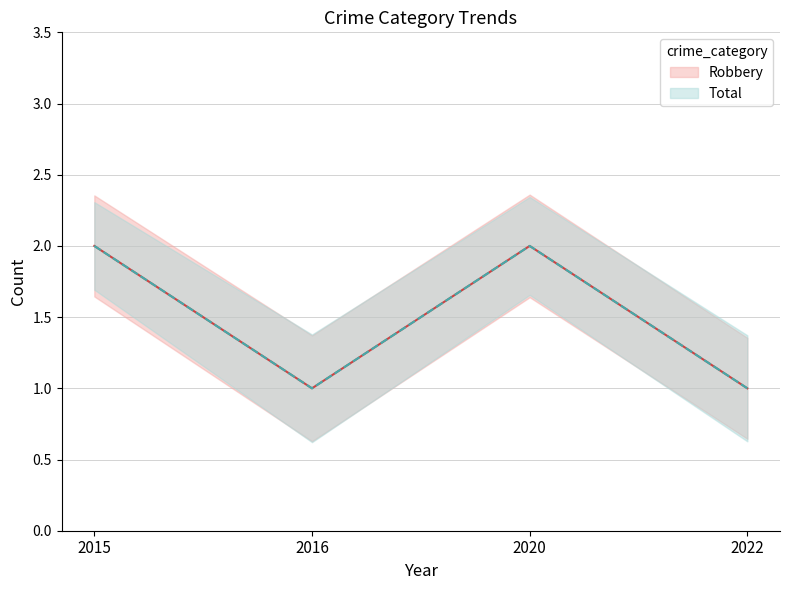

Rank the categories by Robbery value from highest to lowest.

2015, 2020, 2016, 2022